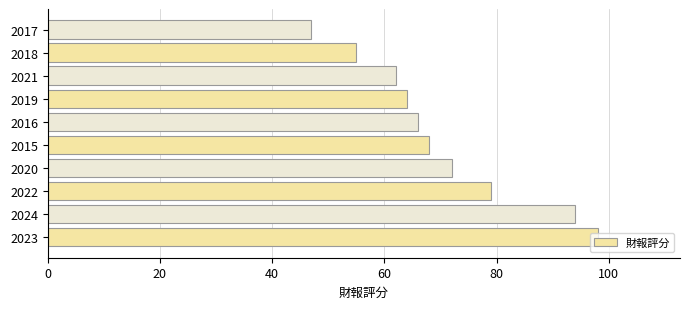

What is the difference between the maximum and second lowest values?

43